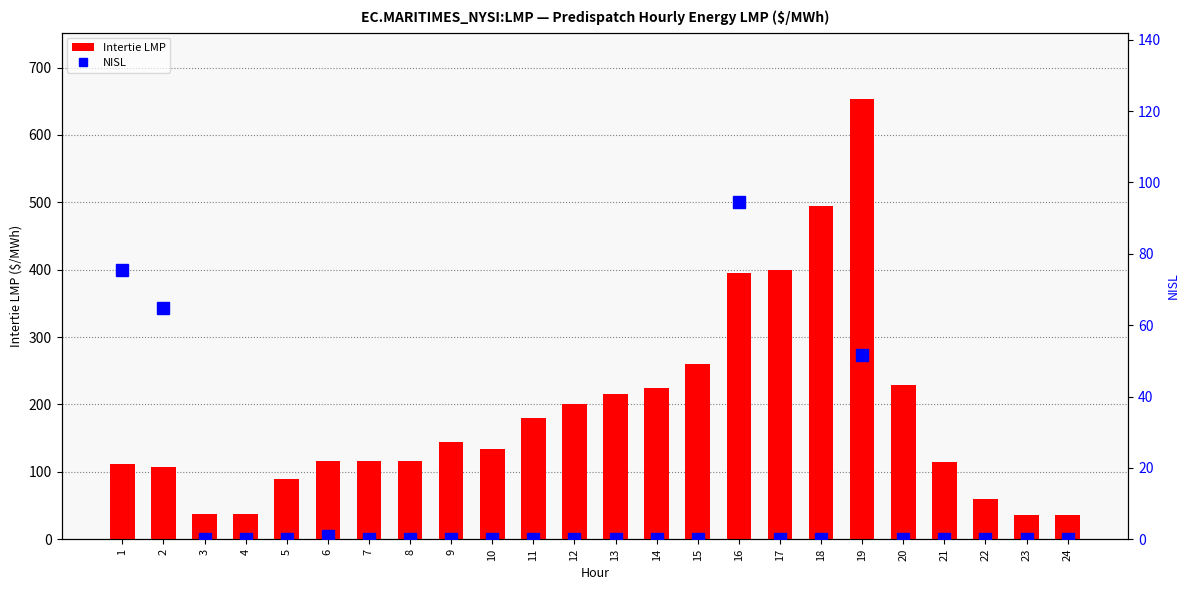

What is the value of the Intertie LMP bar at the 21st from the left?

114.8